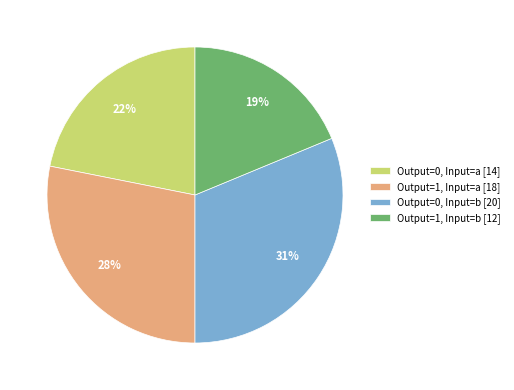

Count the number of slices in the pie.

4